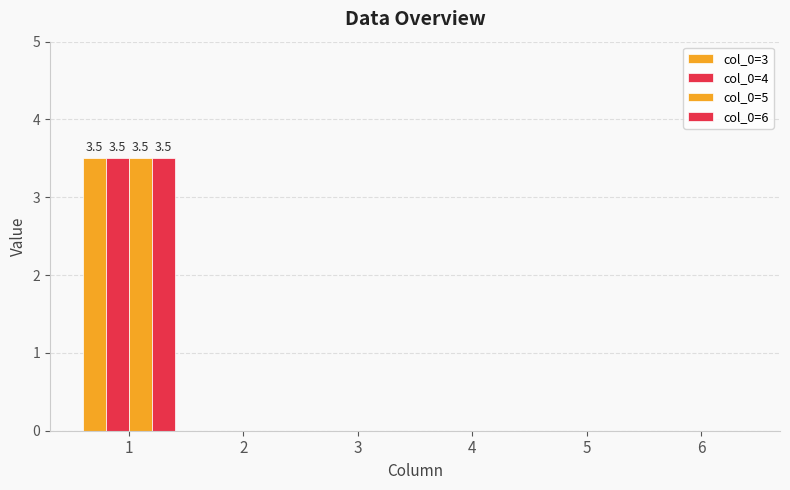

Are the bars horizontal?

No